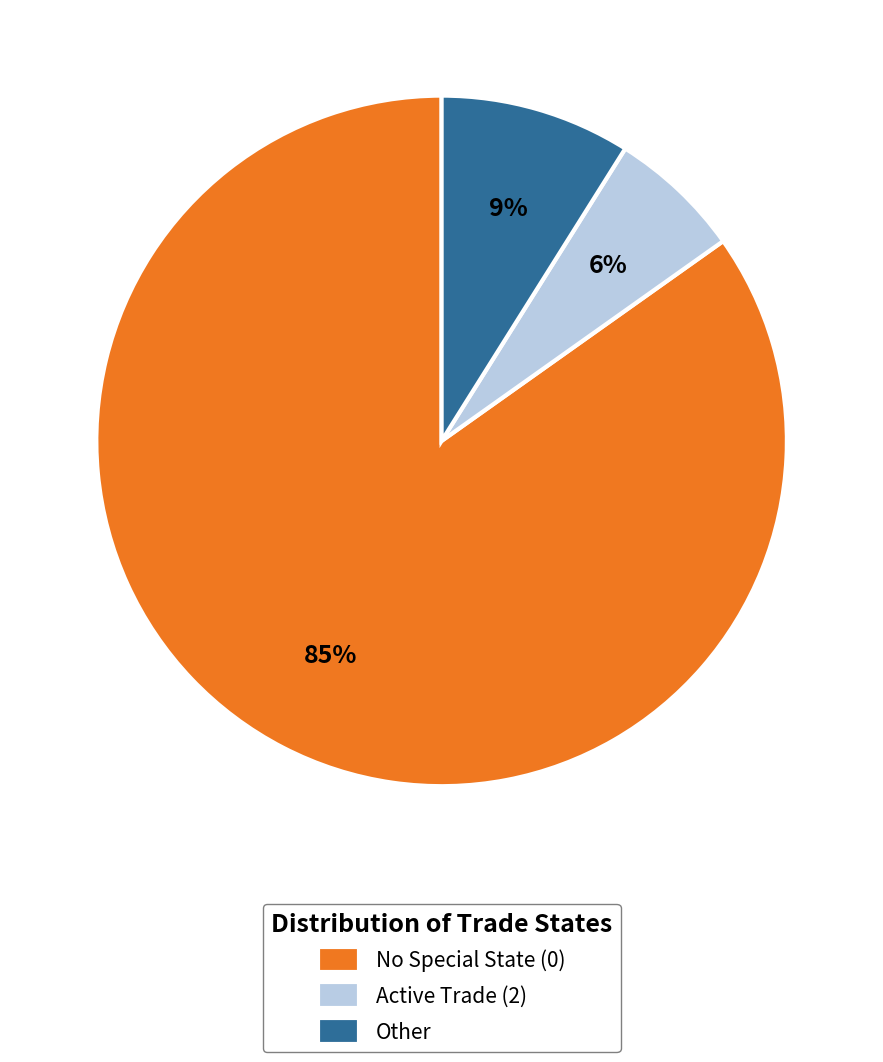

True or false: Other accounts for 9% of the total.

True